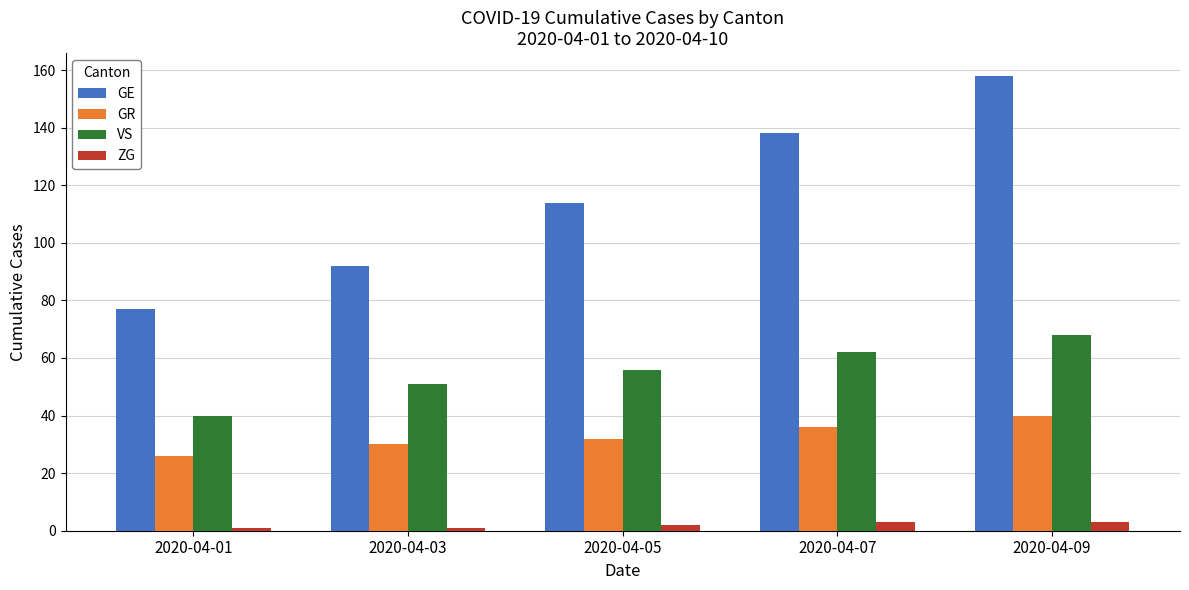

How many values in the VS series are below 56?

2